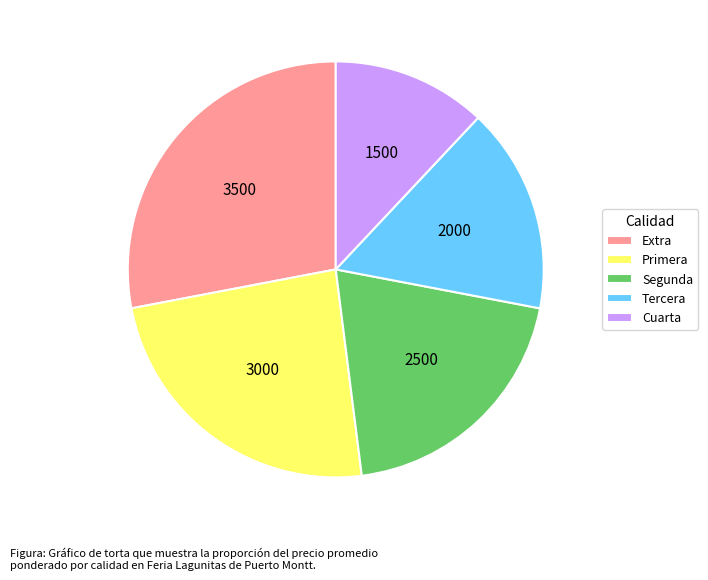

How many slices are in this pie chart?

5